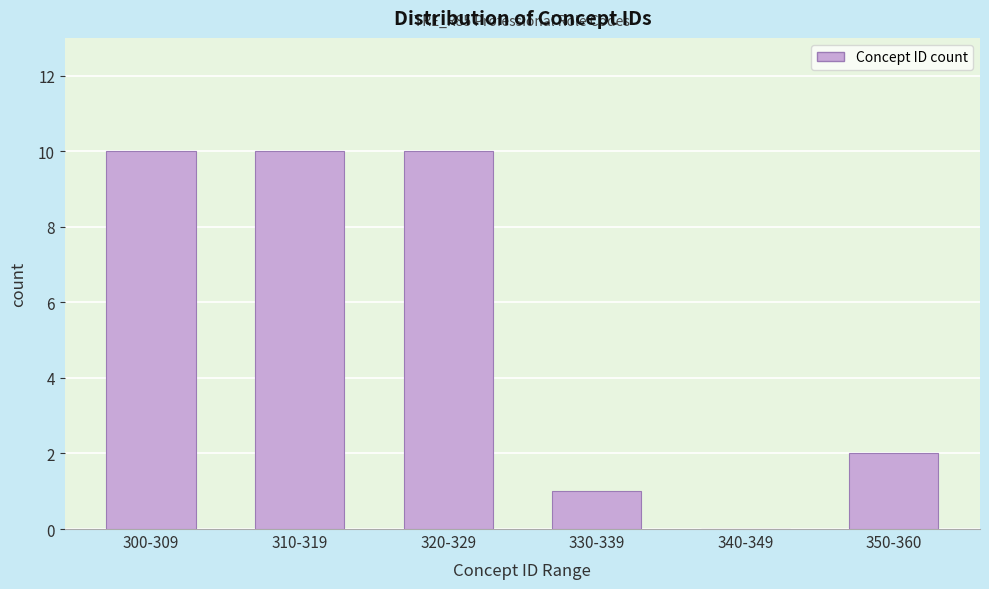

Reading left to right, what are all the values shown in this chart?

300-309=10	310-319=10	320-329=10	330-339=1	340-349=0	350-360=2